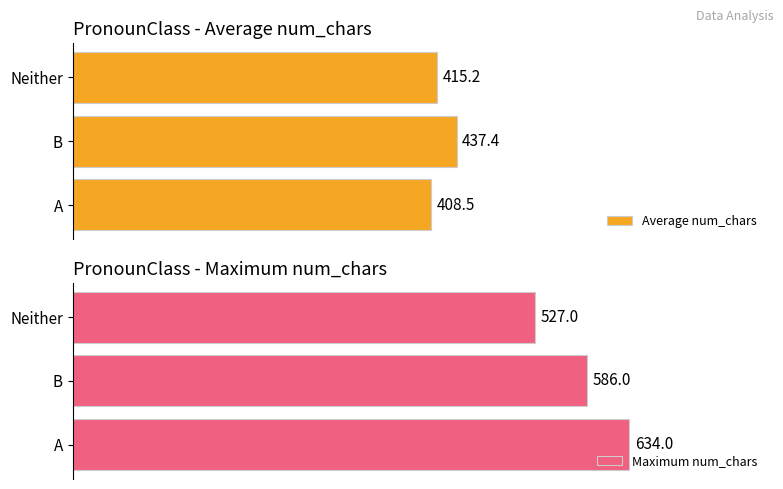

How many distinct data groups are displayed?

2